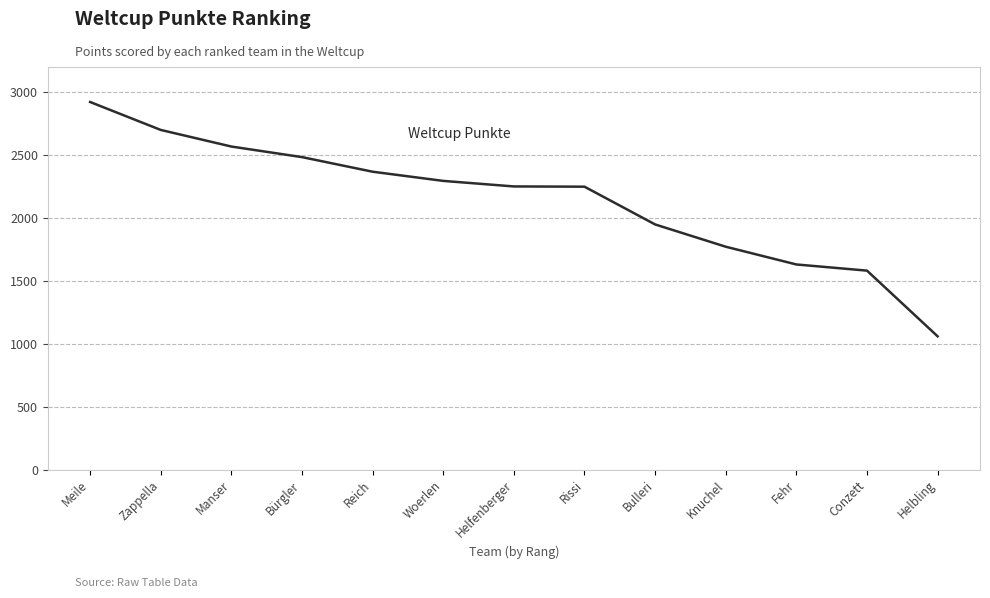

Is it true that the value at Bürgler is 1649?

False